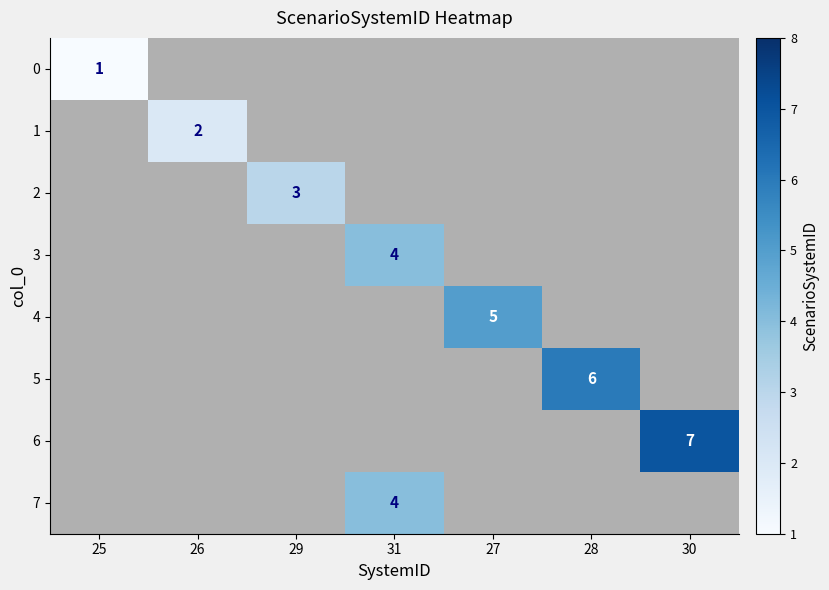

How many categories are shown in the chart?

7